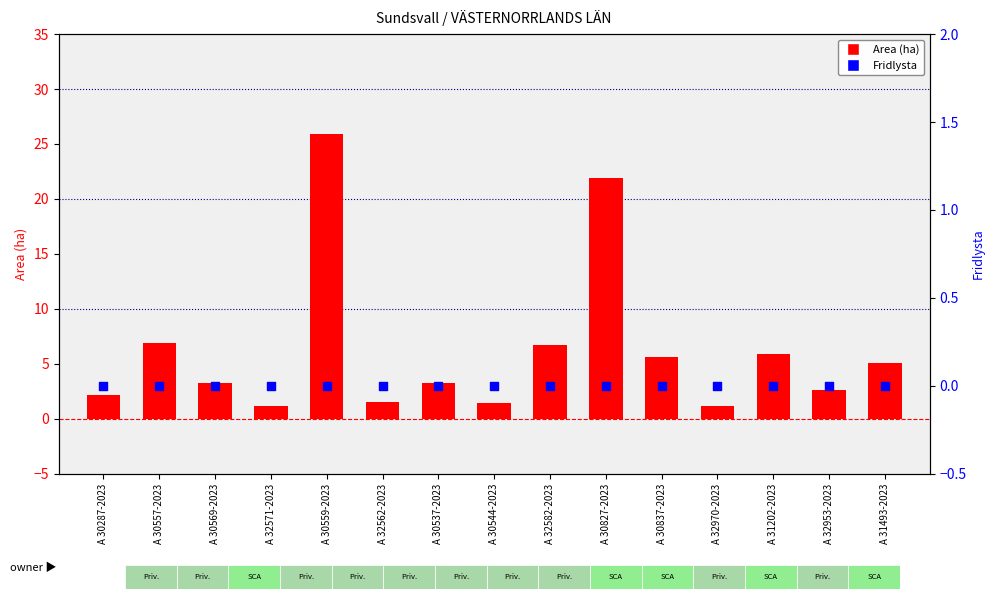

Which series reaches the minimum Y coordinate?

Fridlysta